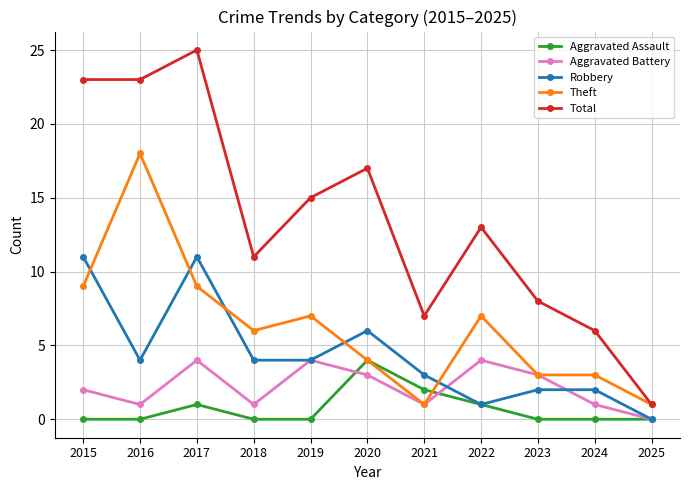

Which category has the highest value in the Aggravated Assault series?

2020